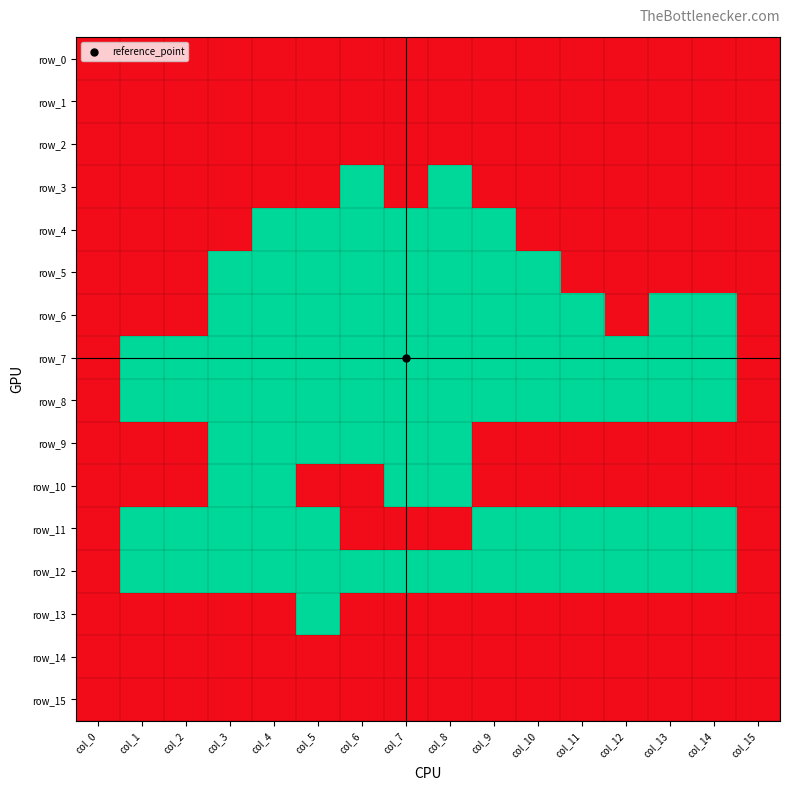

At which label does row_2 reach its minimum?

col_0